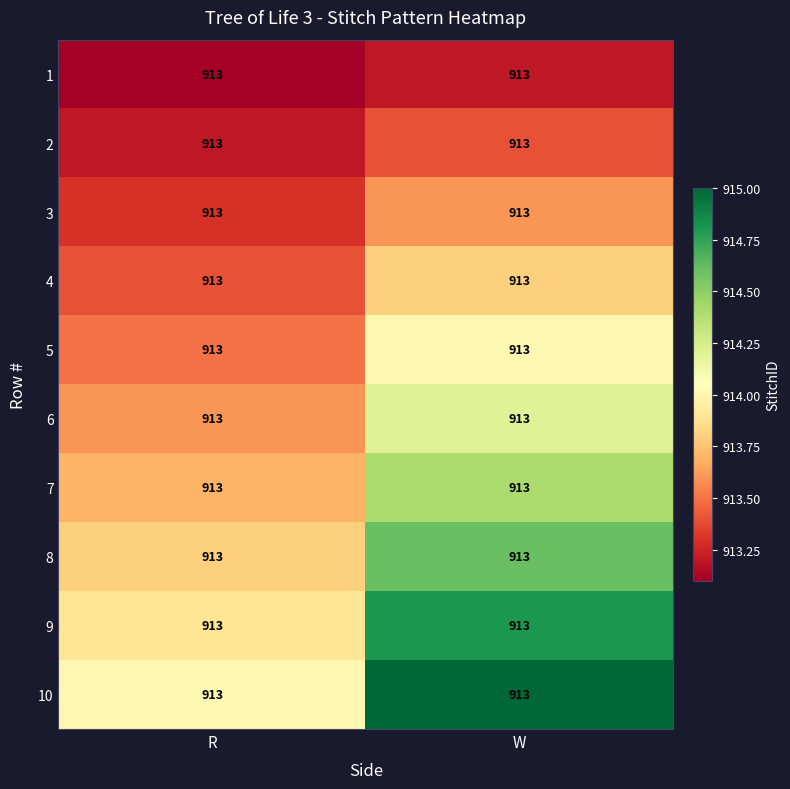

What is the greatest value displayed?

915.0